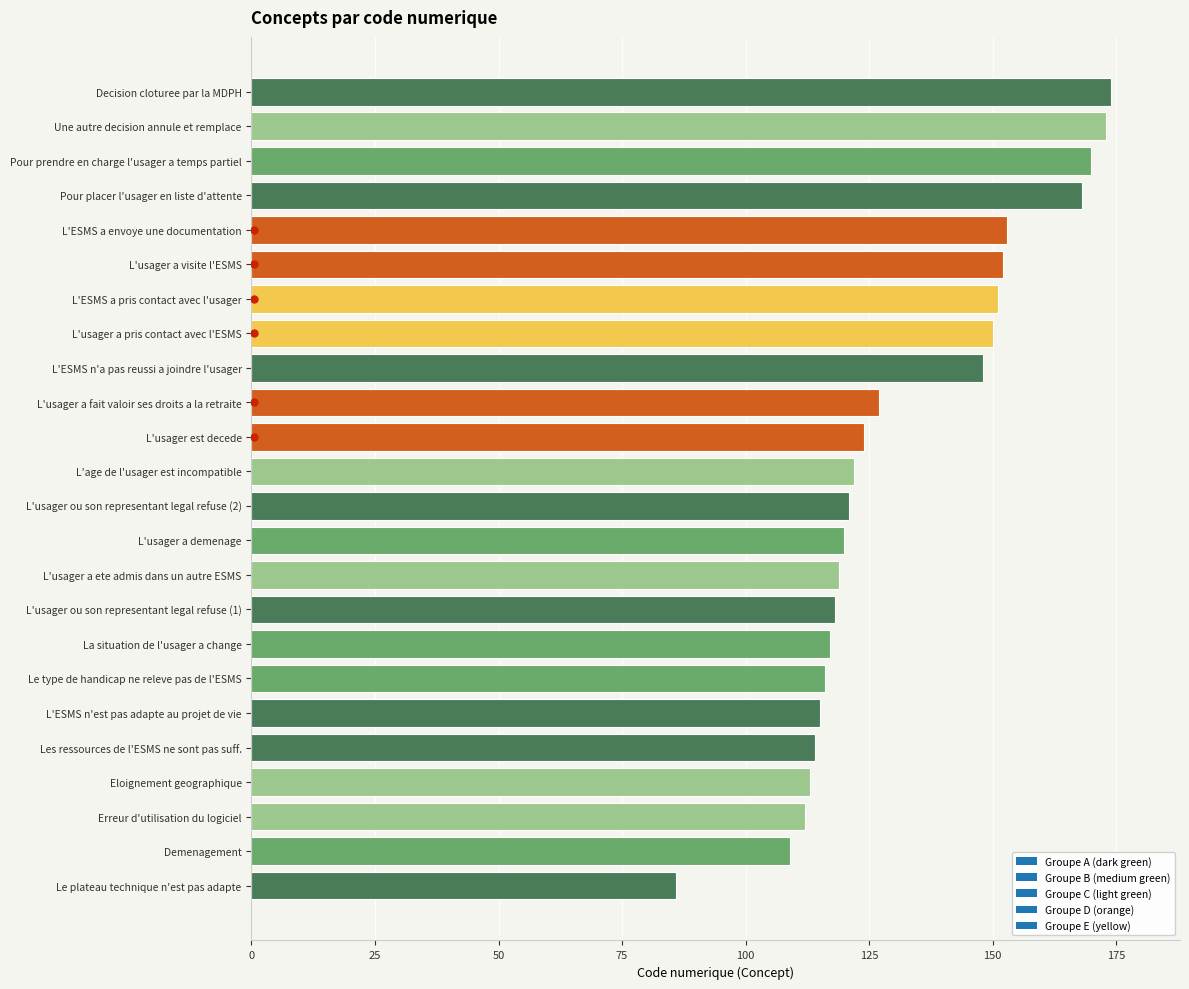

Which category has the lowest value across all series?

Le plateau technique n'est pas adapte